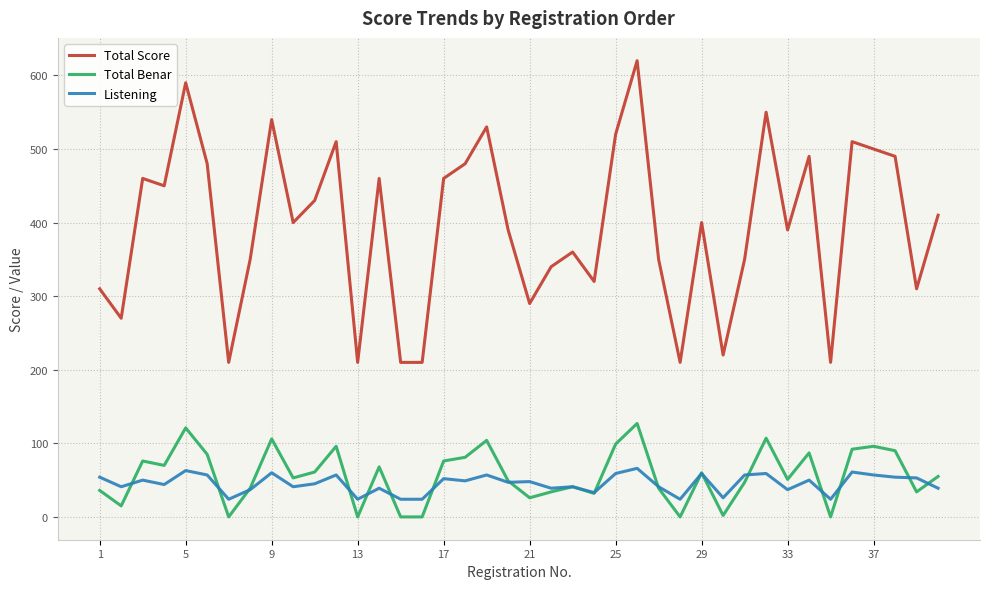

Which series has the widest spread of values?

Total Score